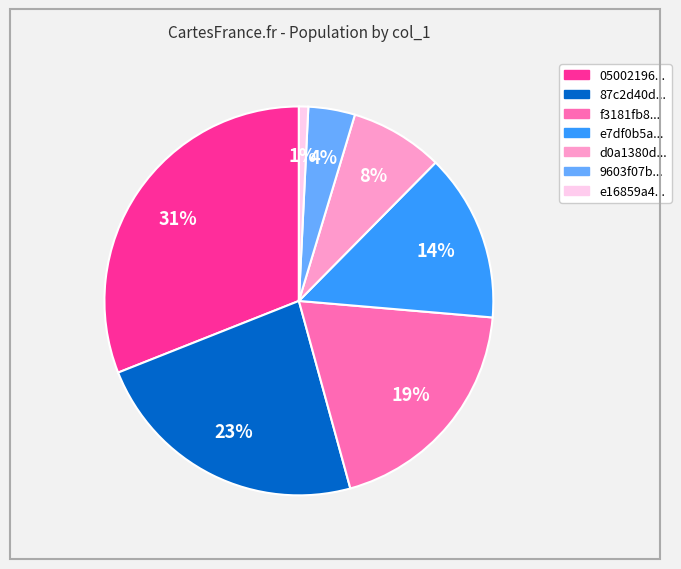

How many segments does this pie chart have?

7